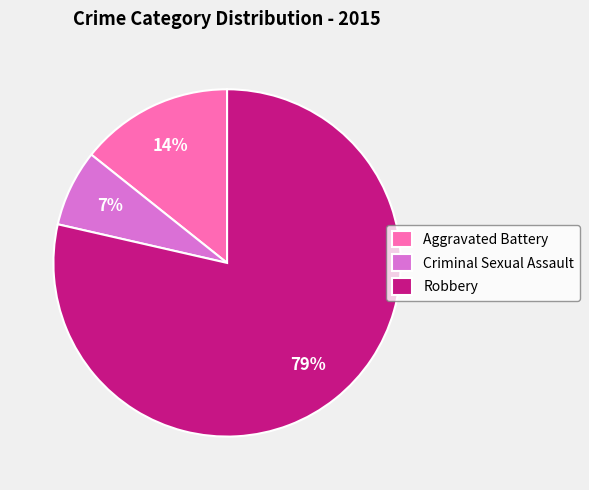

Rank the categories by value from lowest to highest.

Criminal Sexual Assault, Aggravated Battery, Robbery